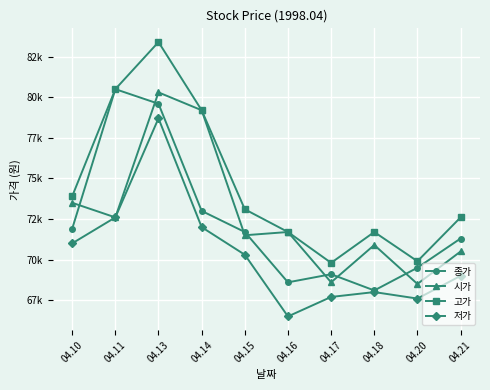

At which category is the sum across all series the highest?

04.13